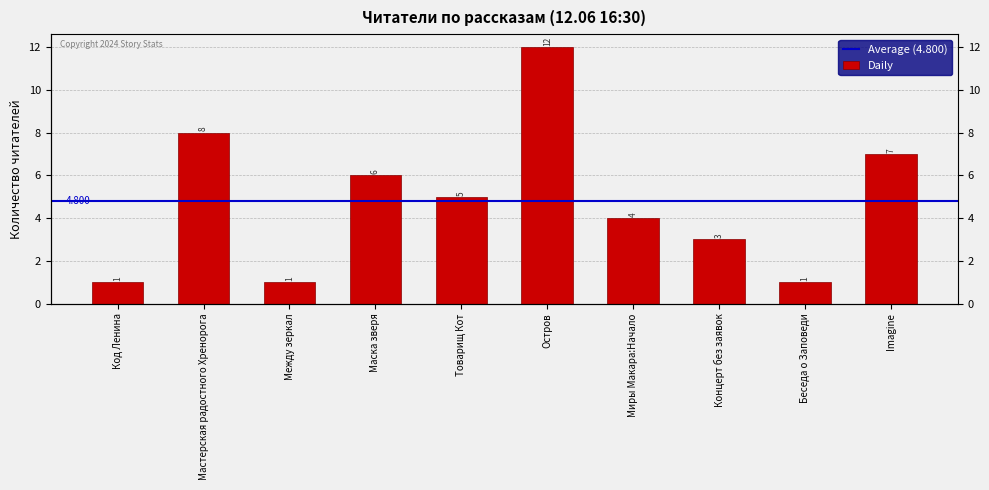

Reading left to right, extract all data points from this chart.

1	8	1	6	5	12	4	3	1	7